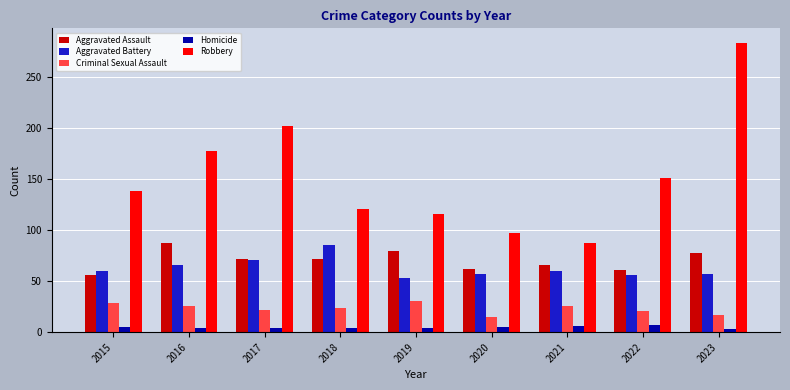

How many series are shown in this chart?

5